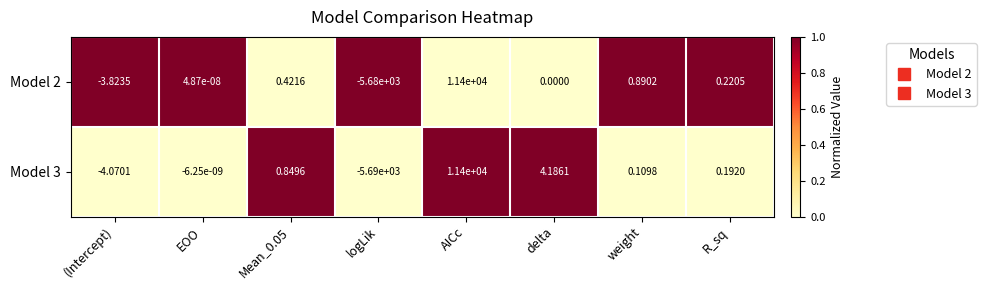

At which category is the sum across all series the highest?

AICc